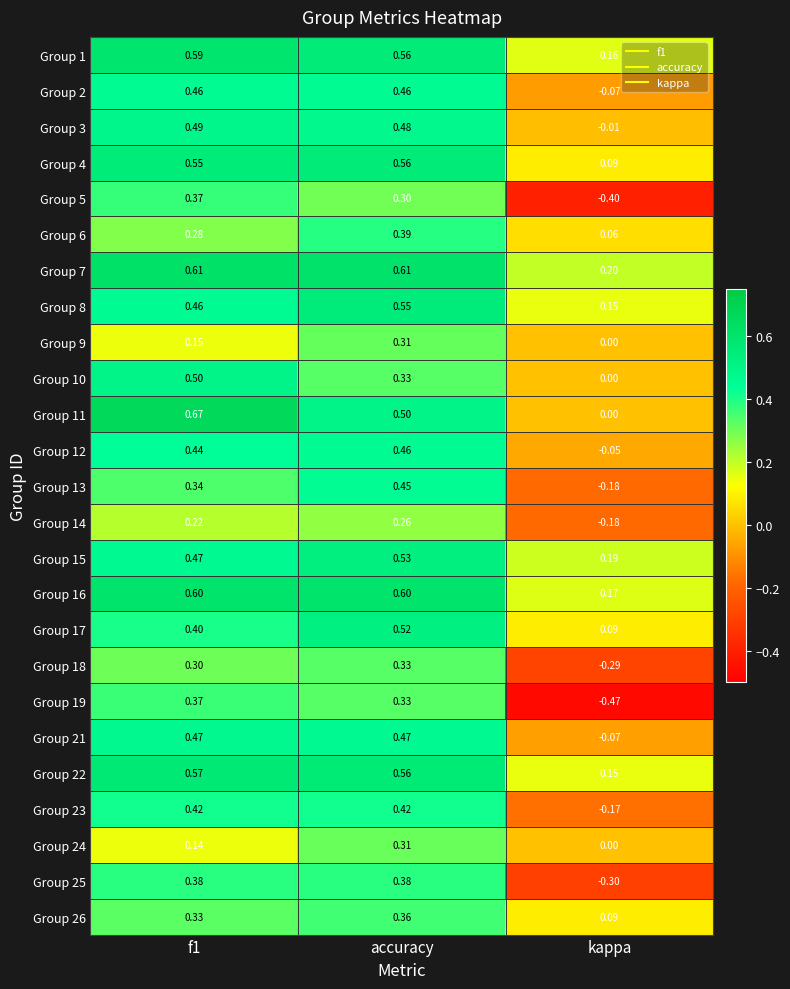

What is the difference between the highest and lowest values at f1?

0.5